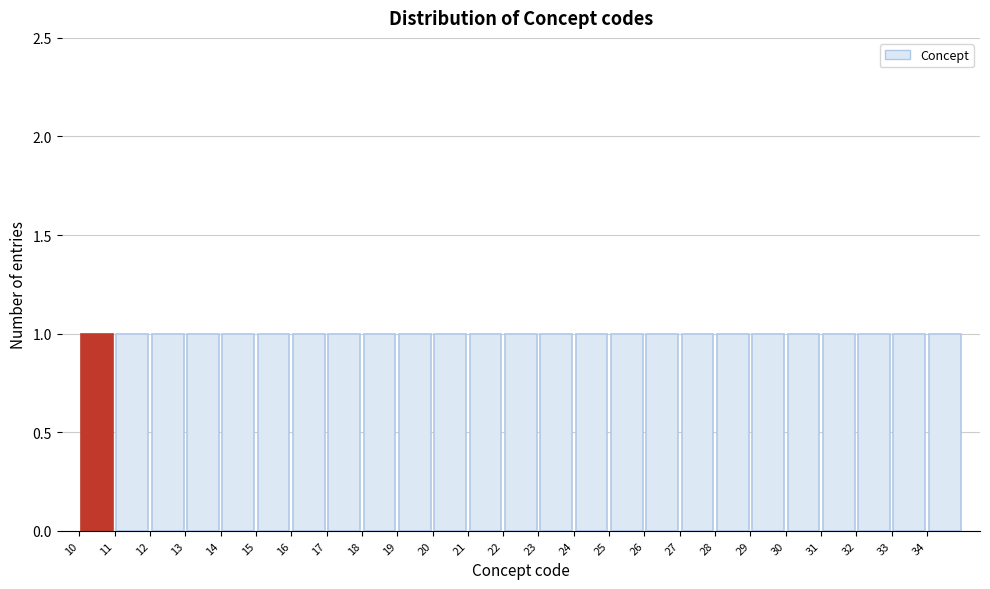

Reading left to right, list every bar in this chart as the range it spans on the x-axis followed by its height. The values are not printed on the chart, so give them approximately, as read against the axis.

10 to 11: 1
11 to 12: 1
12 to 13: 1
13 to 14: 1
14 to 15: 1
15 to 16: 1
16 to 17: 1
17 to 18: 1
18 to 19: 1
19 to 20: 1
20 to 21: 1
21 to 22: 1
22 to 23: 1
23 to 24: 1
24 to 25: 1
25 to 26: 1
26 to 27: 1
27 to 28: 1
28 to 29: 1
29 to 30: 1
30 to 31: 1
31 to 32: 1
32 to 33: 1
33 to 34: 1
34 to 35: 1